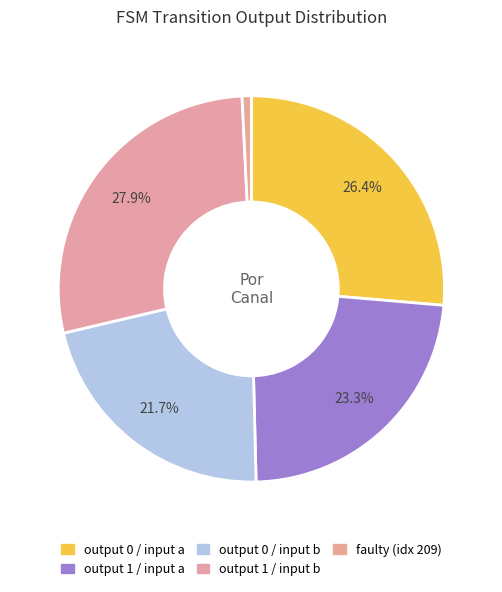

Does any single category account for the majority?

No